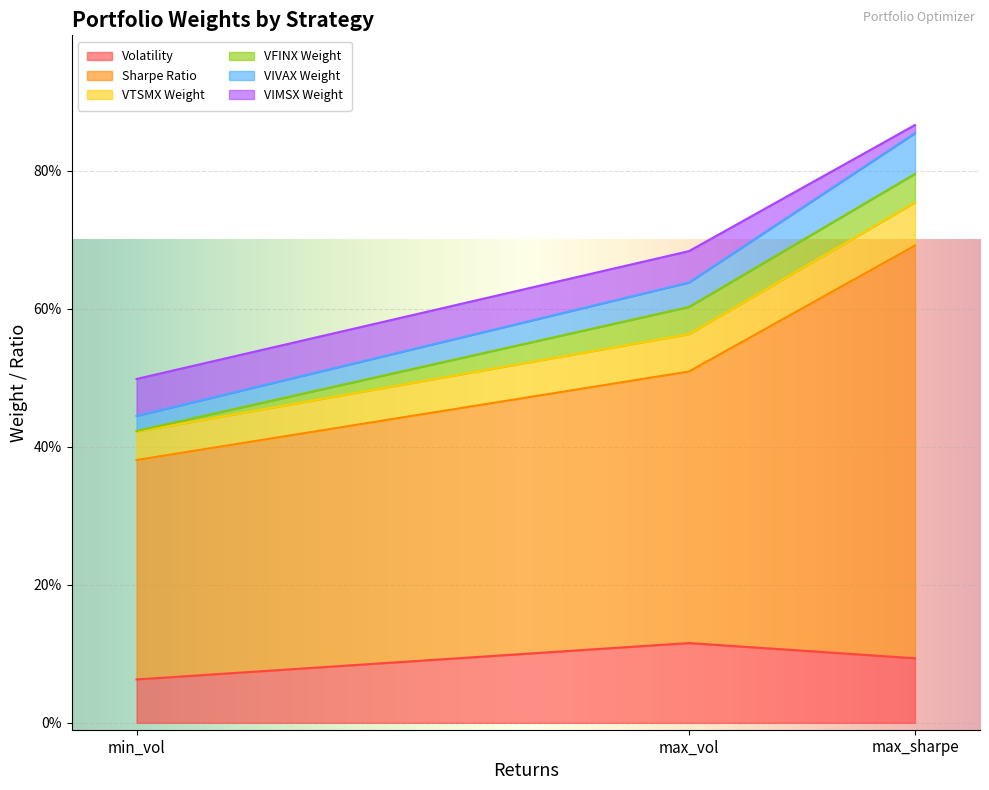

Does the chart display data point markers on the line(s)?

No